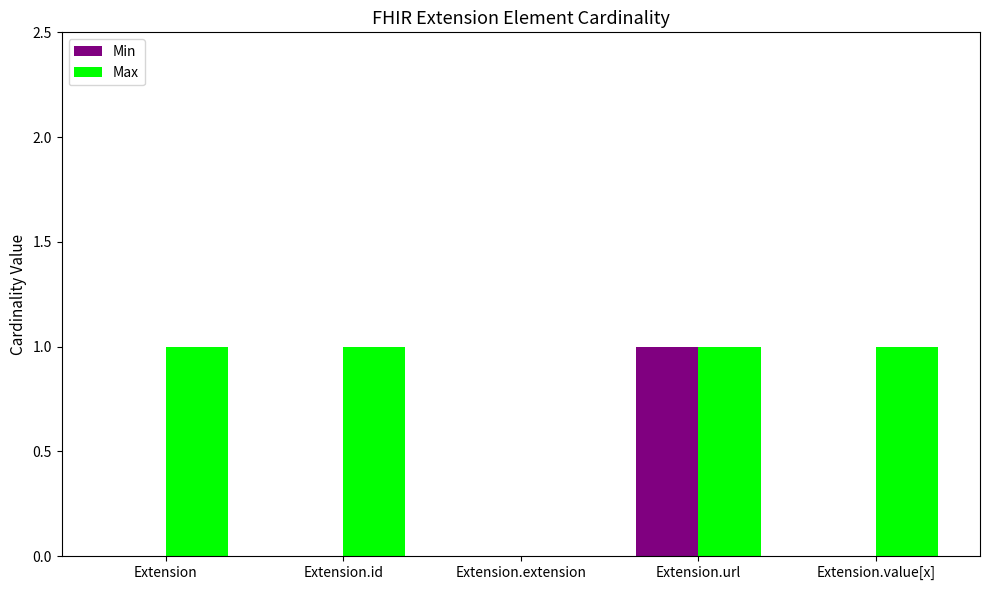

Read the Max value at Extension.value[x].

1